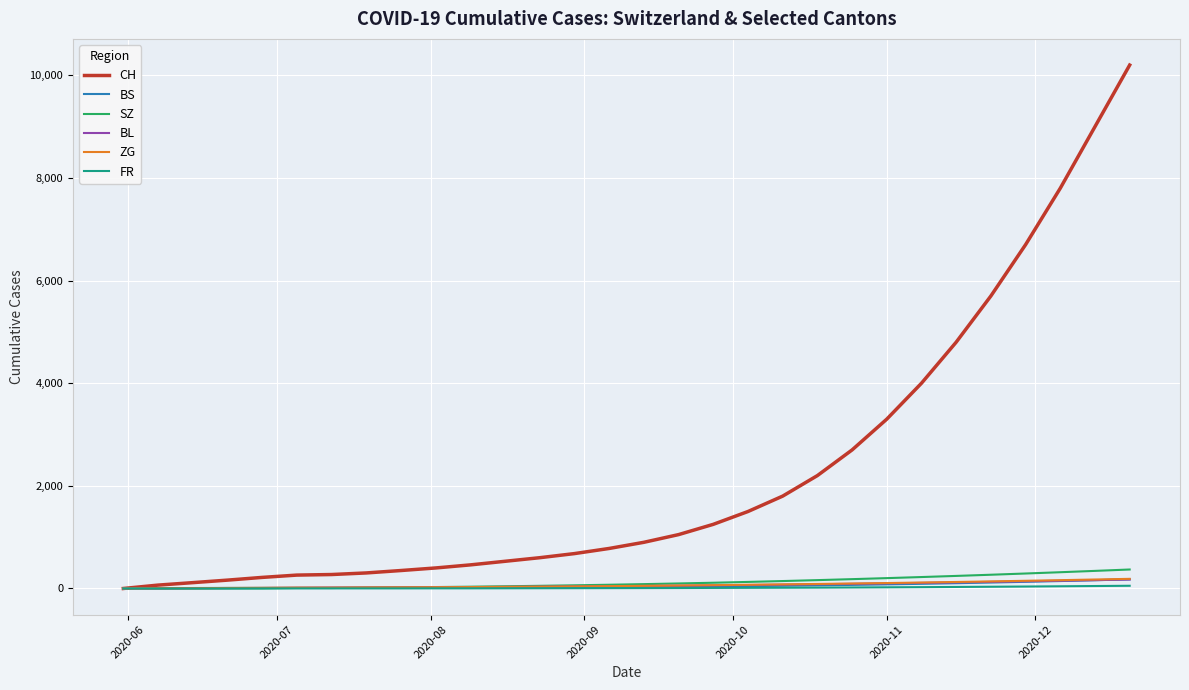

Which series has the largest range (max minus min)?

CH